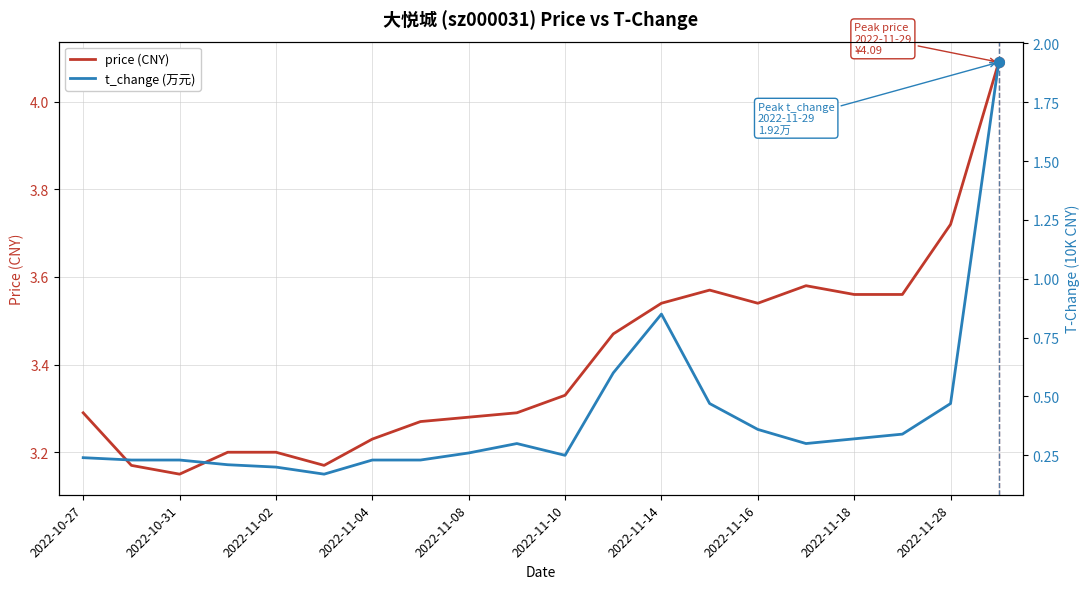

The value of price (CNY) at 2022-11-10 is 4.7. True or false?

False